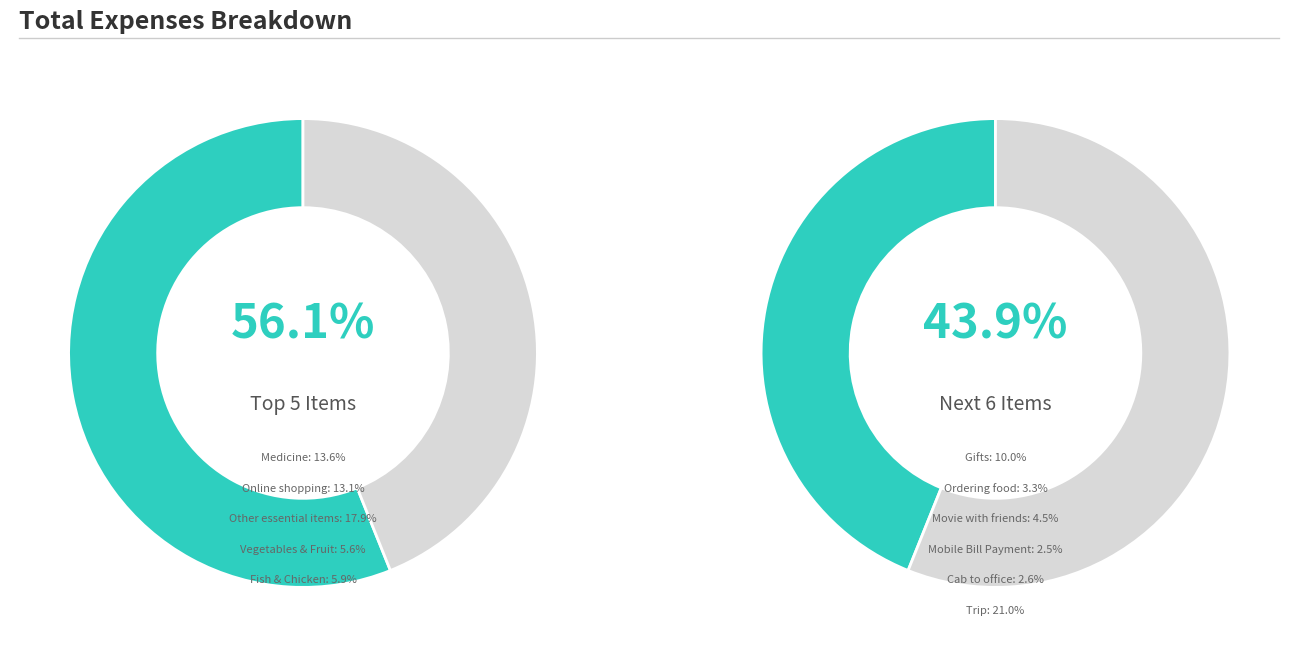

To the nearest percent, what percentage of the pie is Ordering food?

3%